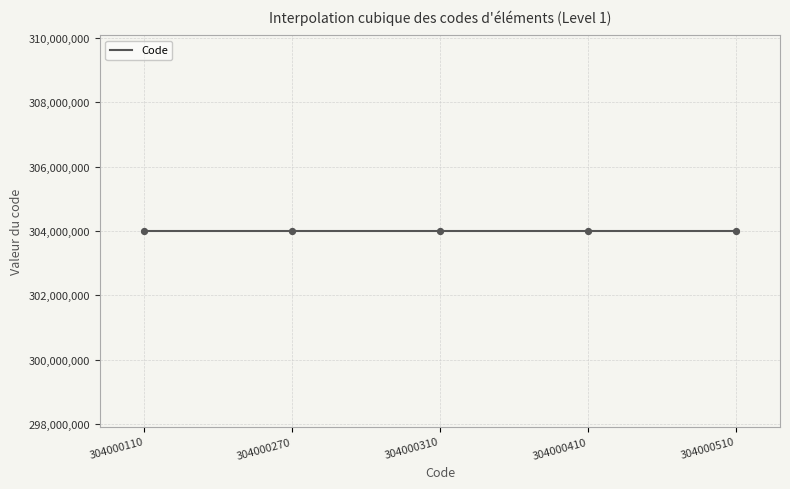

Between 304000110 and 304000270, which is larger?

304000270